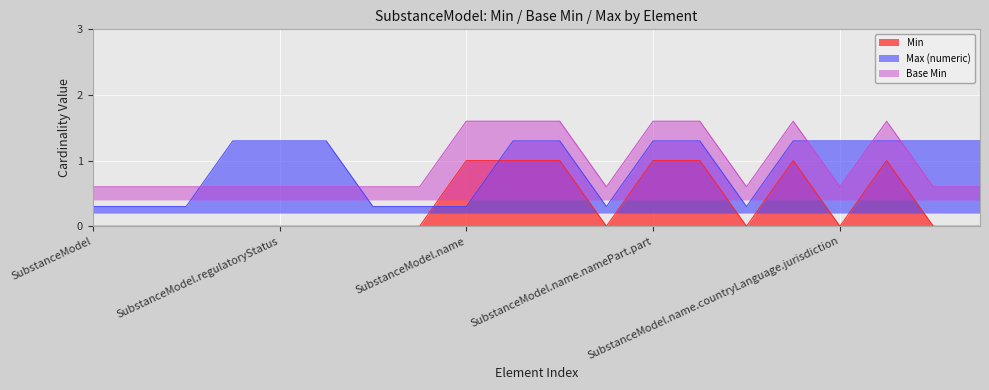

At how many categories does at least one series exceed 1?

13